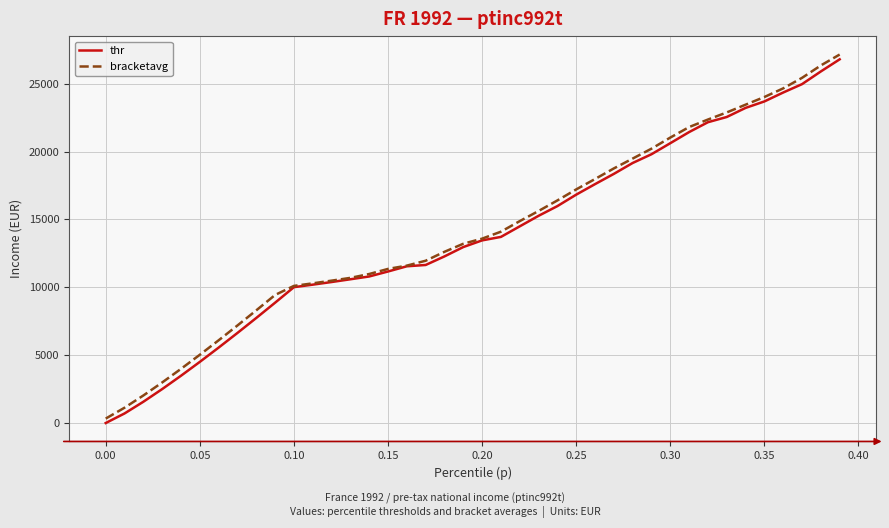

What is the greatest value displayed?

27150.8